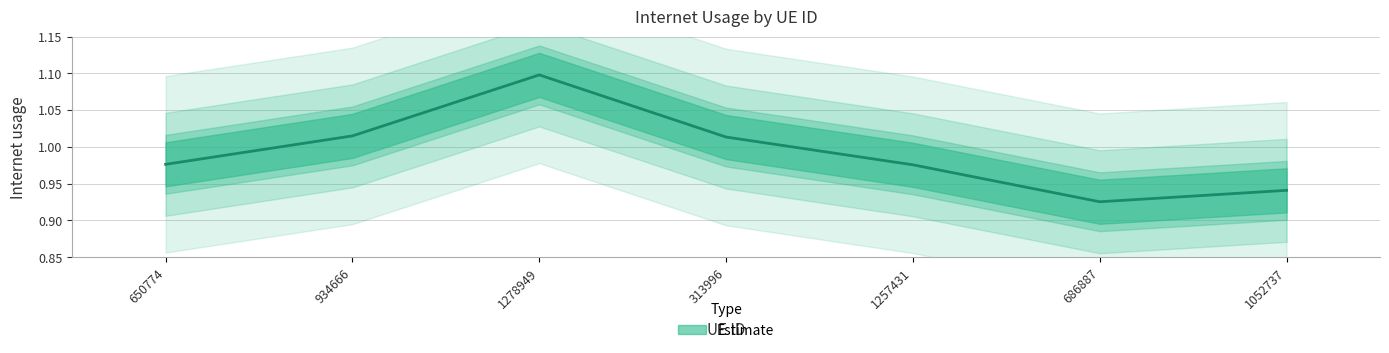

How many interior local peaks (higher than both neighbors) does the data have?

1